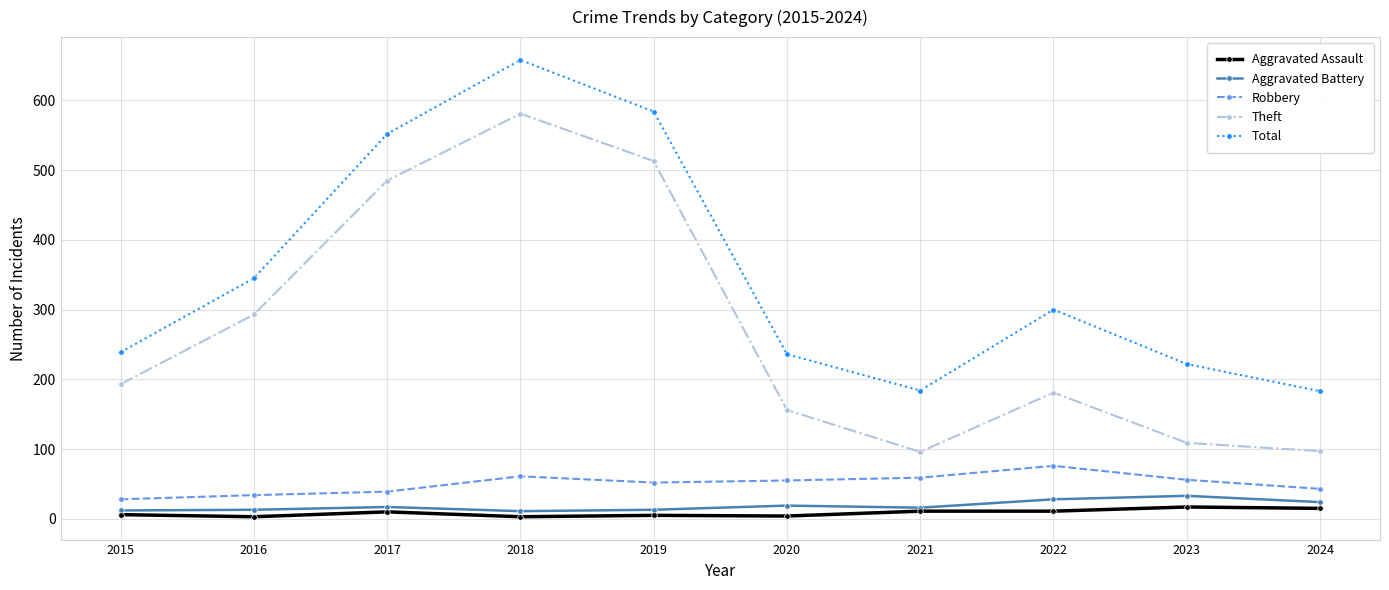

True or false: Robbery and Aggravated Battery cross at least once.

False